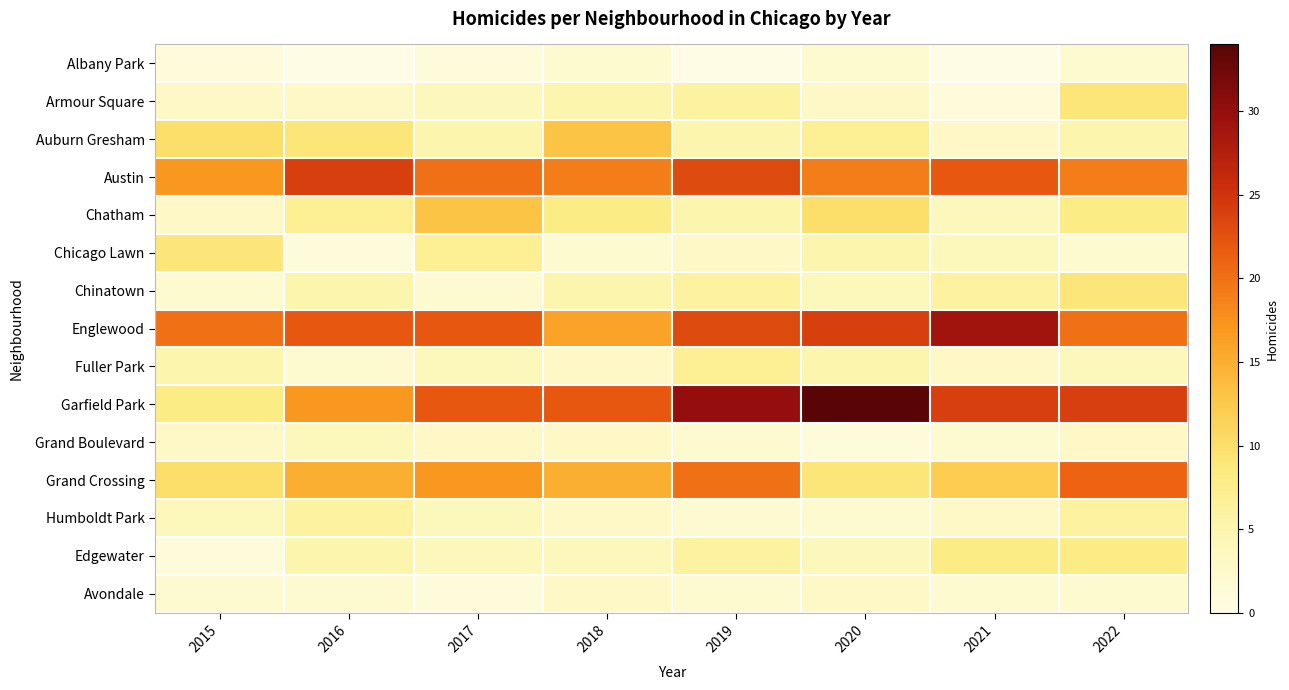

What is the difference between the highest and lowest values at 2015?

19